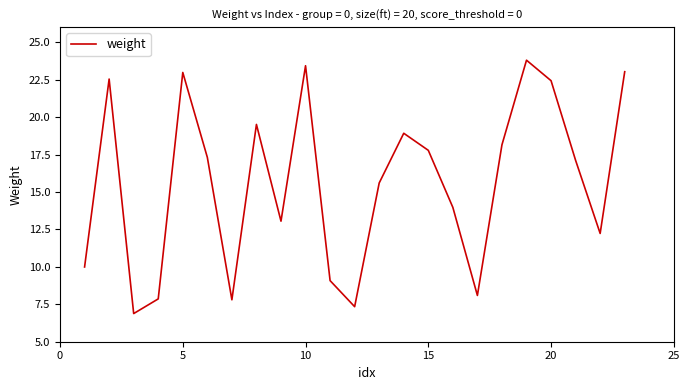

What is the minimum value shown in the chart?

6.9